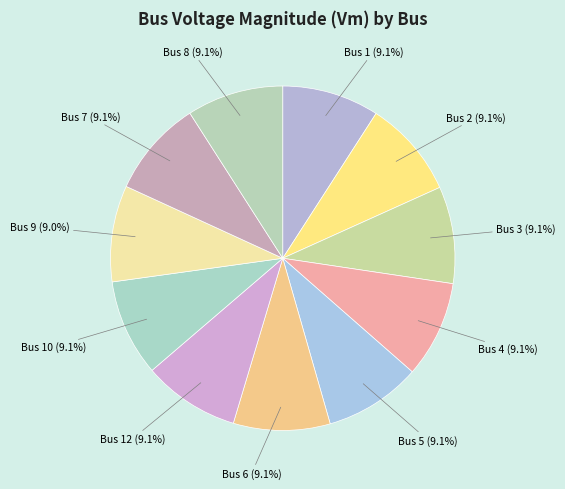

Does any single category account for the majority?

No